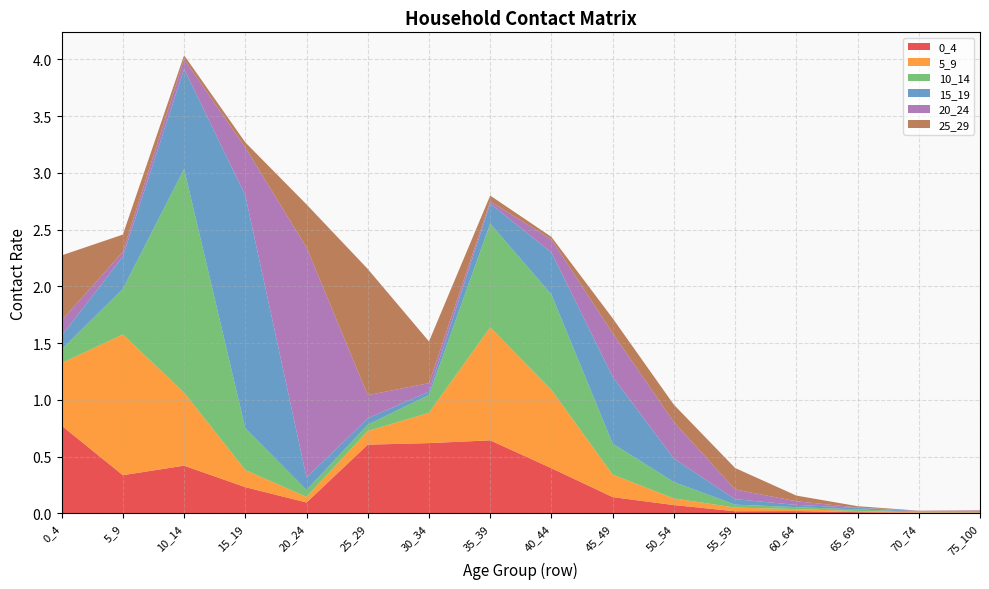

Reading left to right, what are all the values shown in this chart?

0_4: 0.8	0.3	0.4	0.2	0.1	0.6	0.6	0.6	0.4	0.1	0.1	0.0	0.0	0.0	0.0	0.0
5_9: 0.6	1.2	0.6	0.2	0.1	0.1	0.3	1.0	0.7	0.2	0.1	0.0	0.0	0.0	0.0	0.0
10_14: 0.1	0.4	2.0	0.4	0.1	0.1	0.2	0.9	0.8	0.3	0.1	0.0	0.0	0.0	0.0	0.0
15_19: 0.1	0.3	0.9	2.1	0.1	0.1	0.0	0.2	0.4	0.6	0.2	0.0	0.0	0.0	0.0	0.0
20_24: 0.1	0.0	0.1	0.4	2.0	0.2	0.1	0.0	0.1	0.4	0.3	0.1	0.0	0.0	0.0	0.0
25_29: 0.6	0.2	0.0	0.0	0.4	1.1	0.4	0.1	0.0	0.1	0.2	0.2	0.1	0.0	0.0	0.0